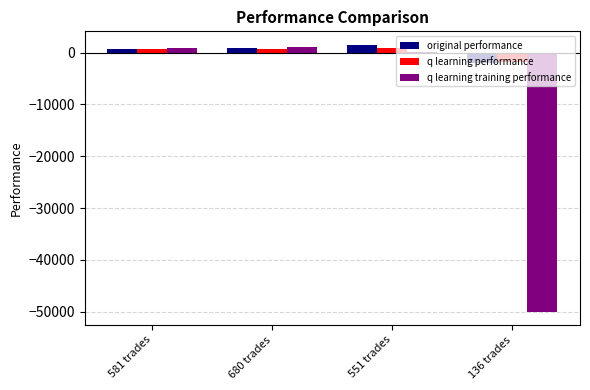

Between 680 trades and 136 trades, which series saw the biggest shift?

q learning training performance